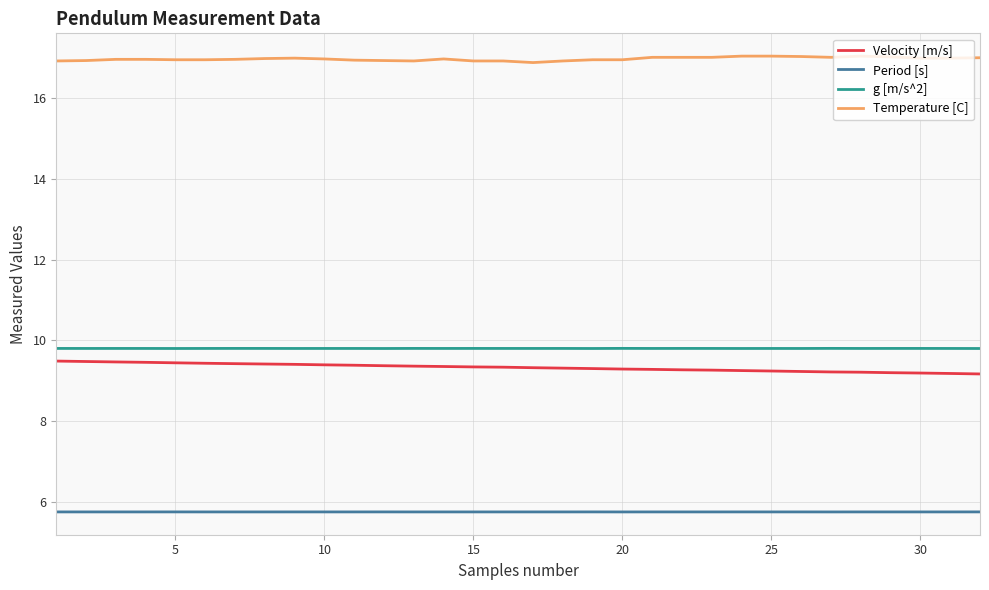

How many lines are shown in the chart?

4